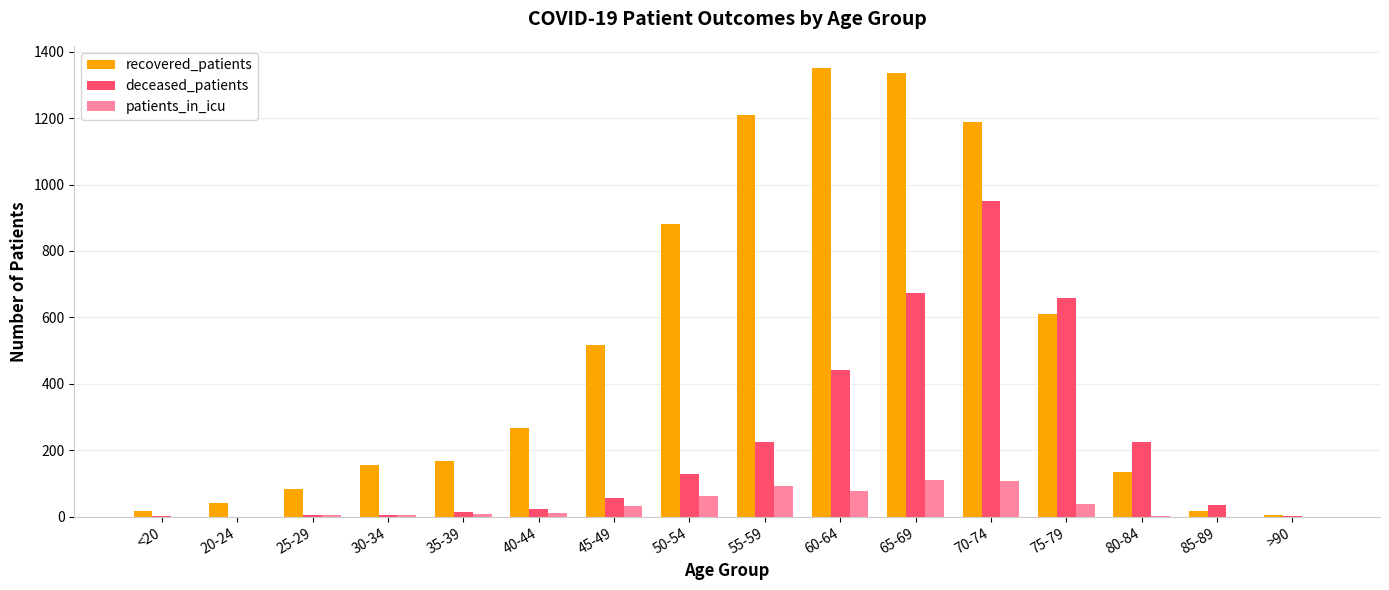

What is the sum of all recovered_patients values?

7977